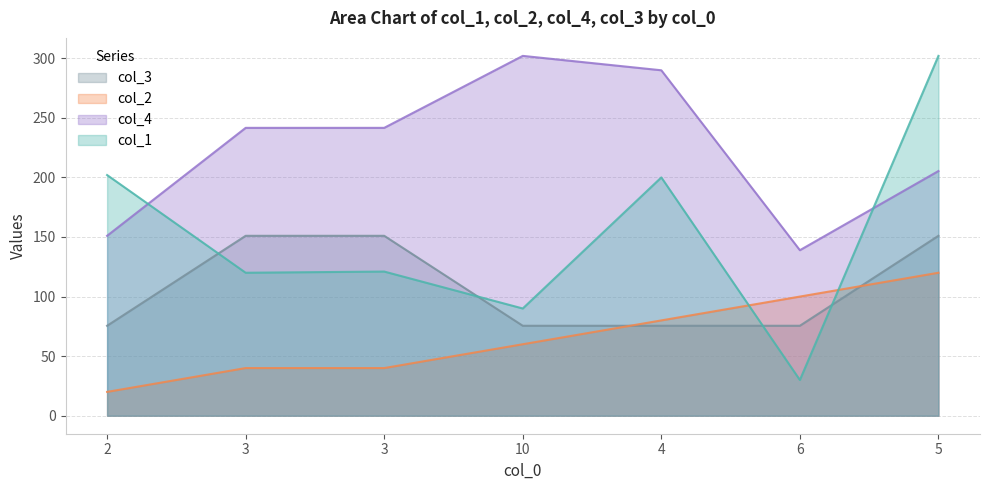

How many distinct data groups are displayed?

4